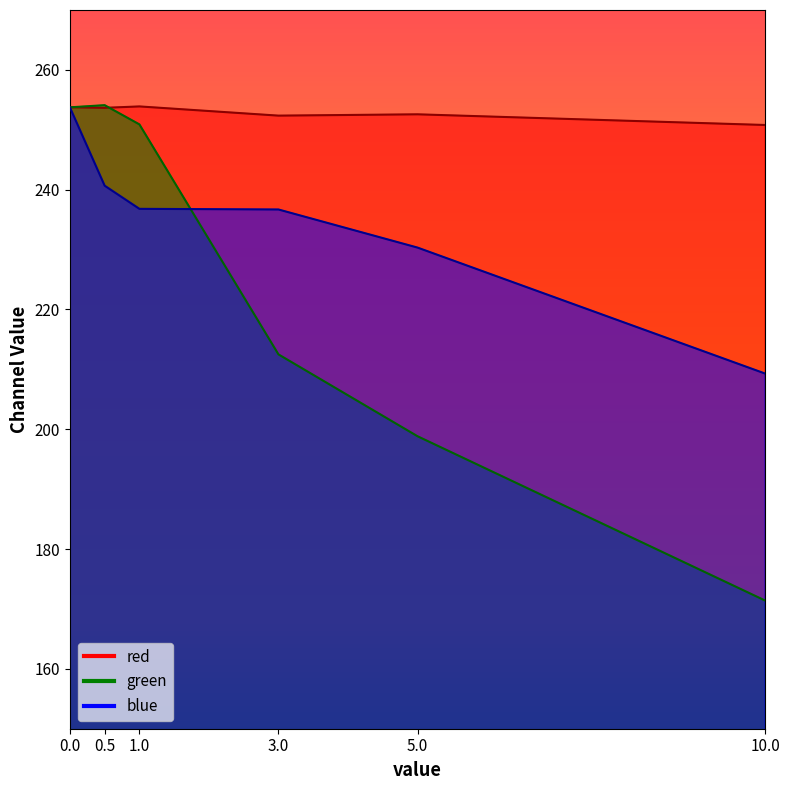

Rank the series at 3 from highest to lowest value.

red, blue, green